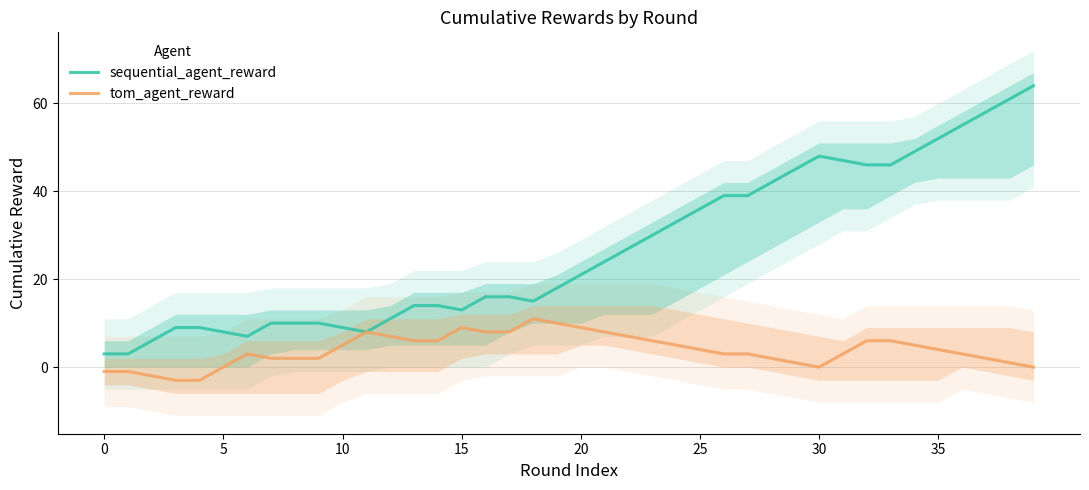

Between 20 and 24, which series saw the biggest shift?

sequential_agent_reward